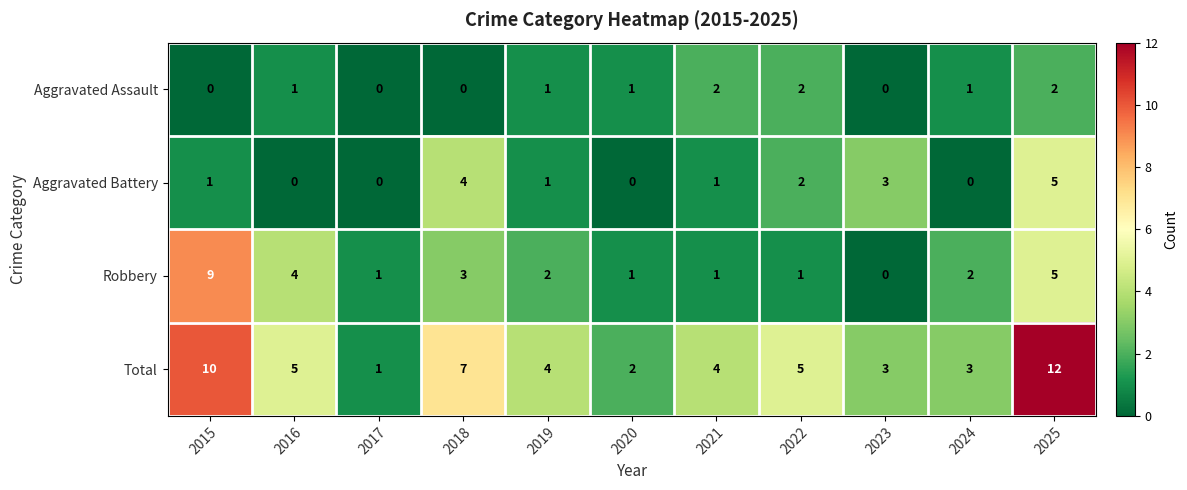

Which series has the widest spread of values?

Total